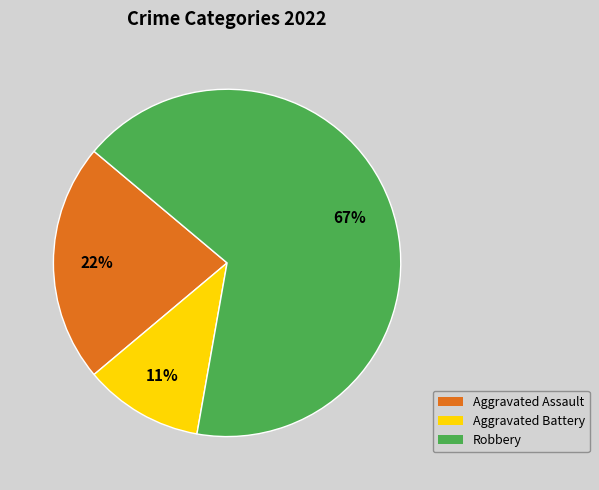

Which slice represents more than half of the pie?

Robbery